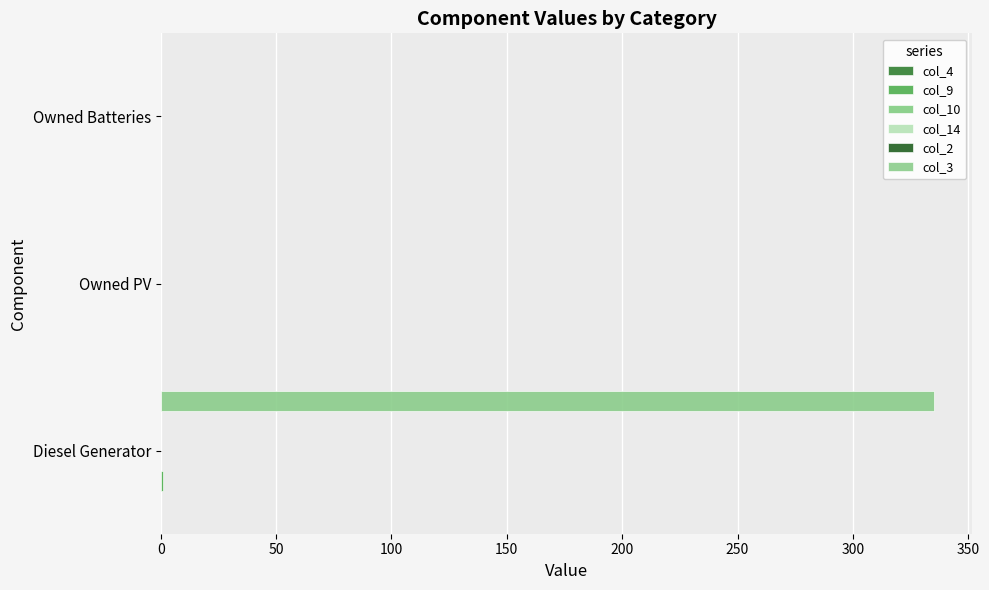

Which series has the widest spread of values?

col_3